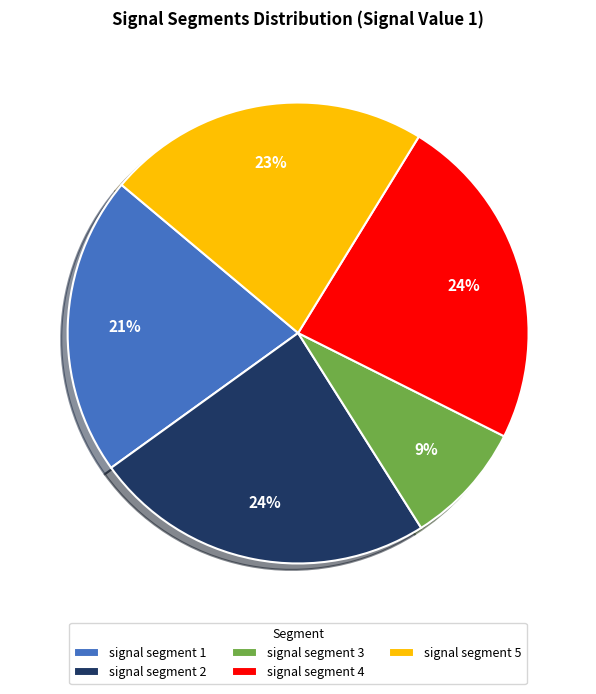

How many segments does this pie chart have?

5